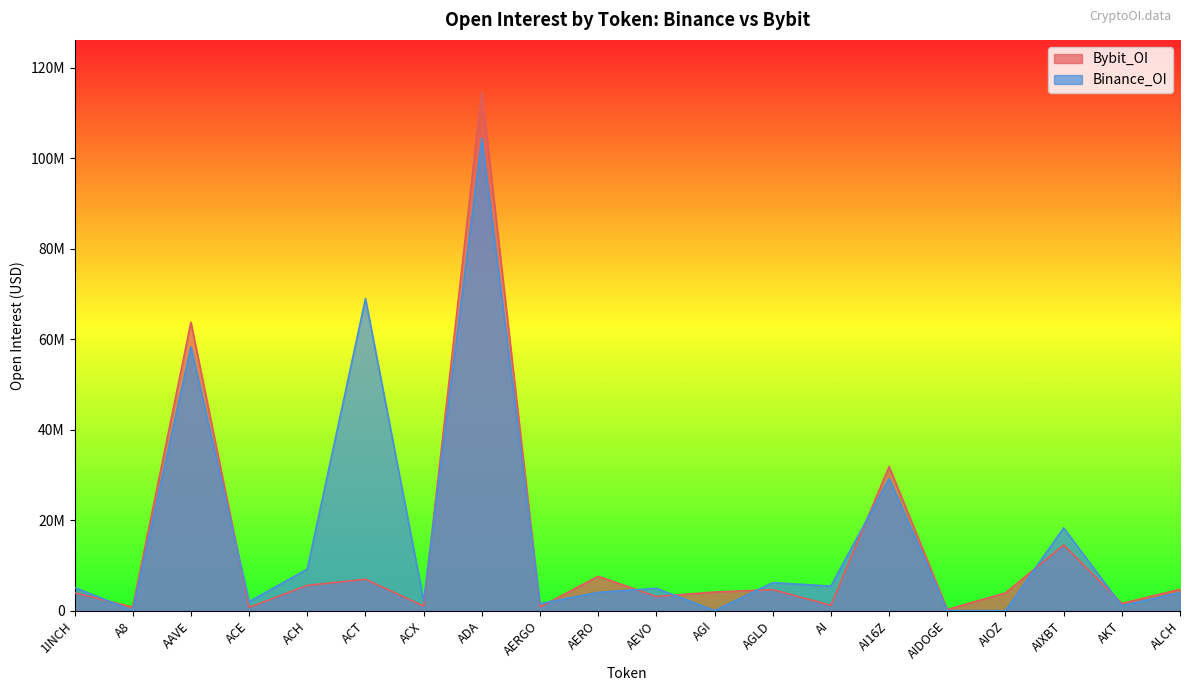

At which category does the chart reach its peak across all series?

ADA